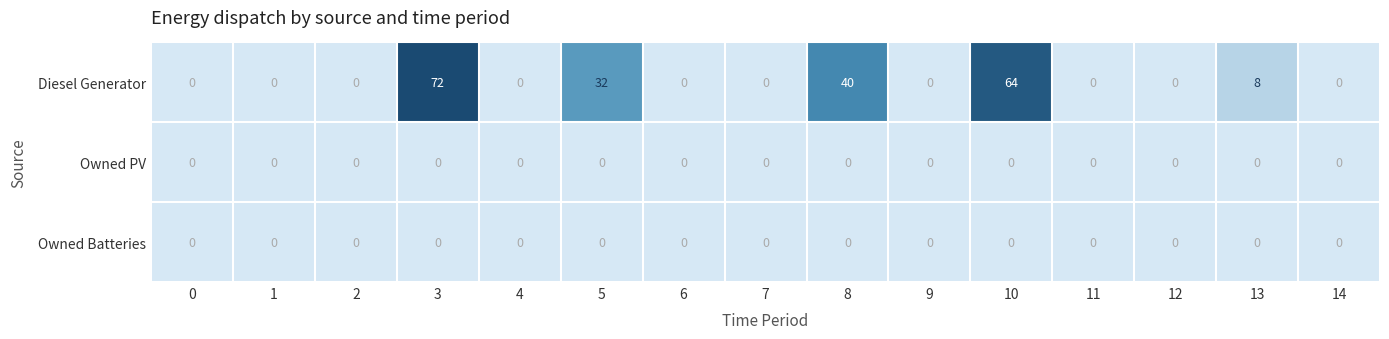

What is the total value across all series at 3?

72